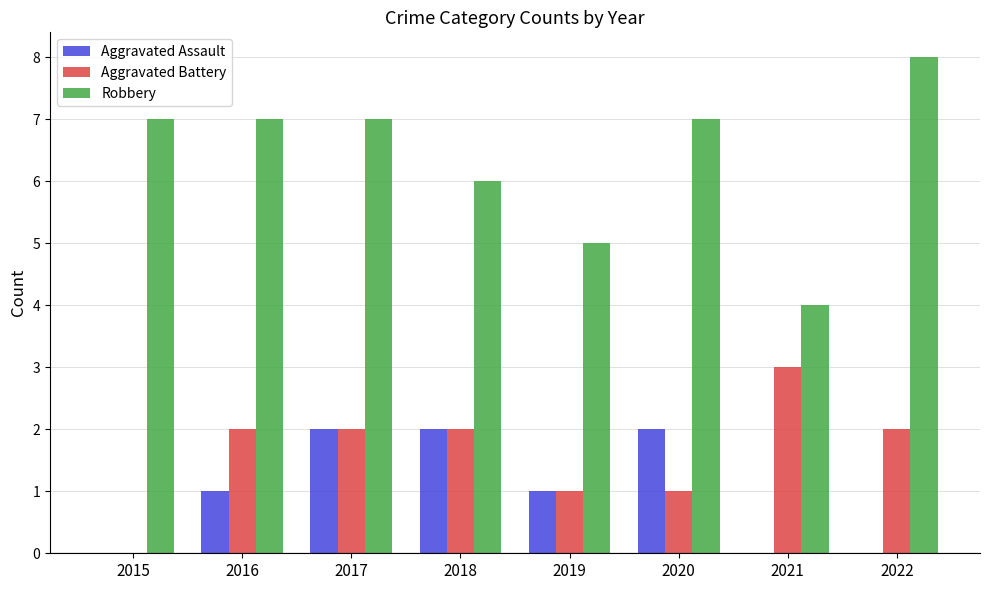

What is the sum of all Aggravated Assault values?

8